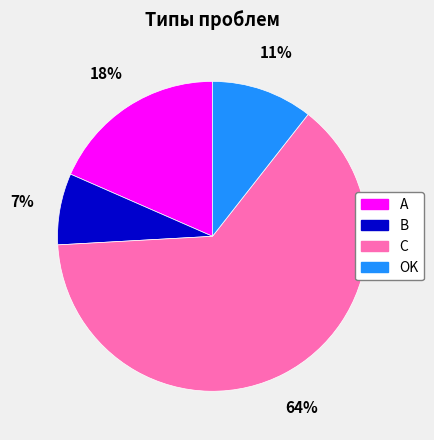

To the nearest percent, what is the difference between the OK and C slice percentages?

53%